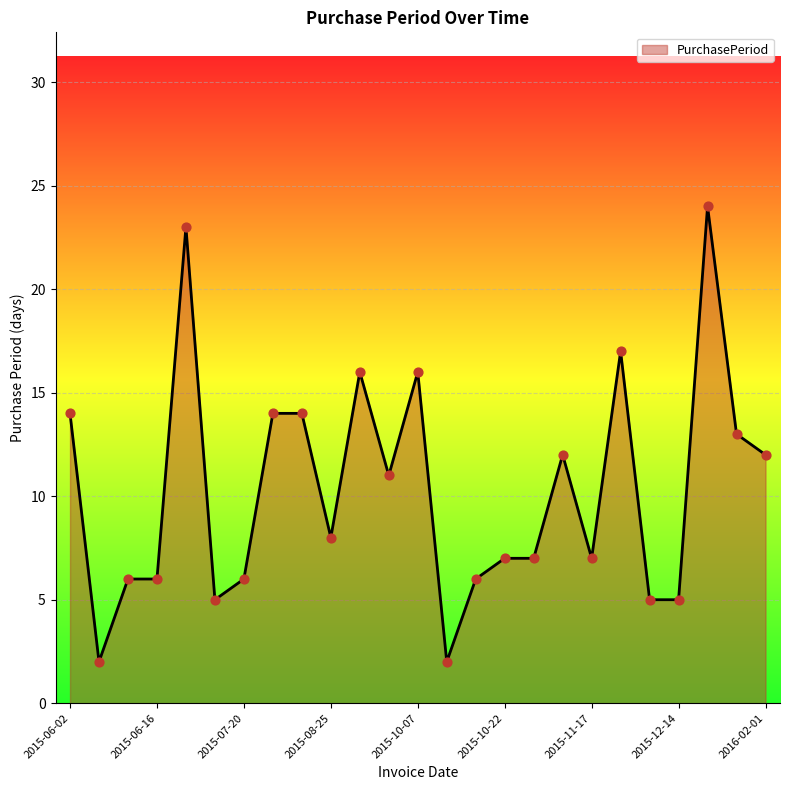

What is the difference between the maximum and minimum values?

22